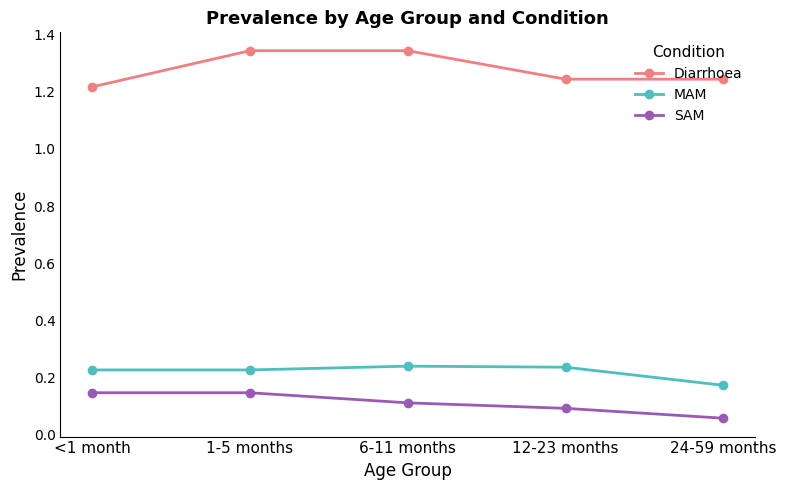

What is the label of the 5th point from the right?

<1 month